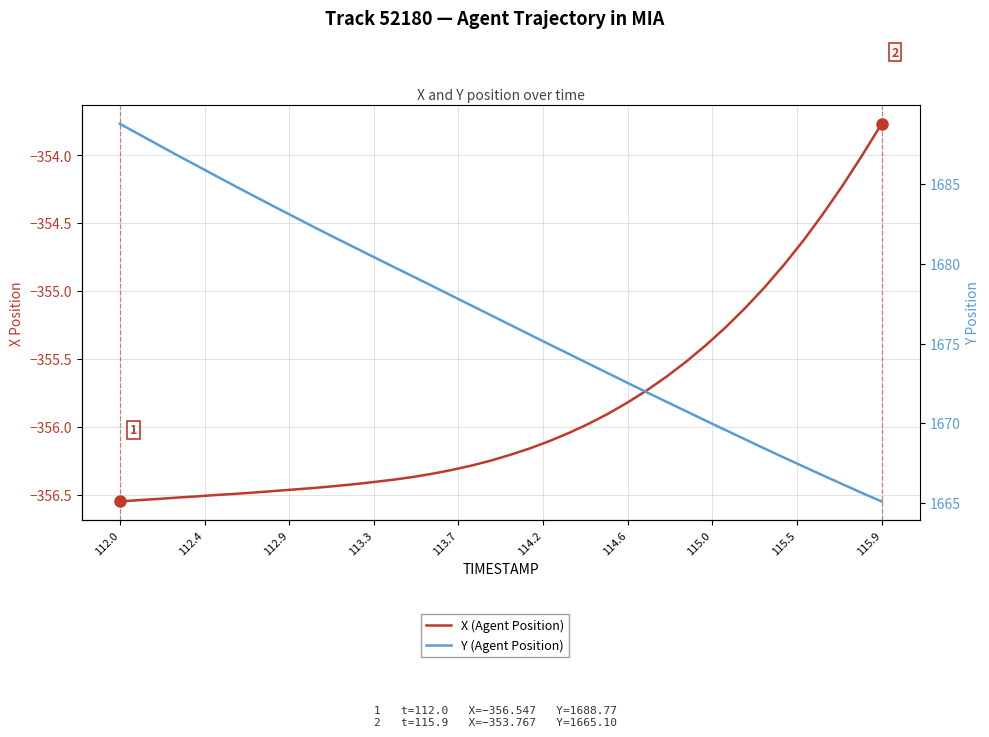

True or false: Y (Agent Position) and X (Agent Position) intersect in this chart.

False